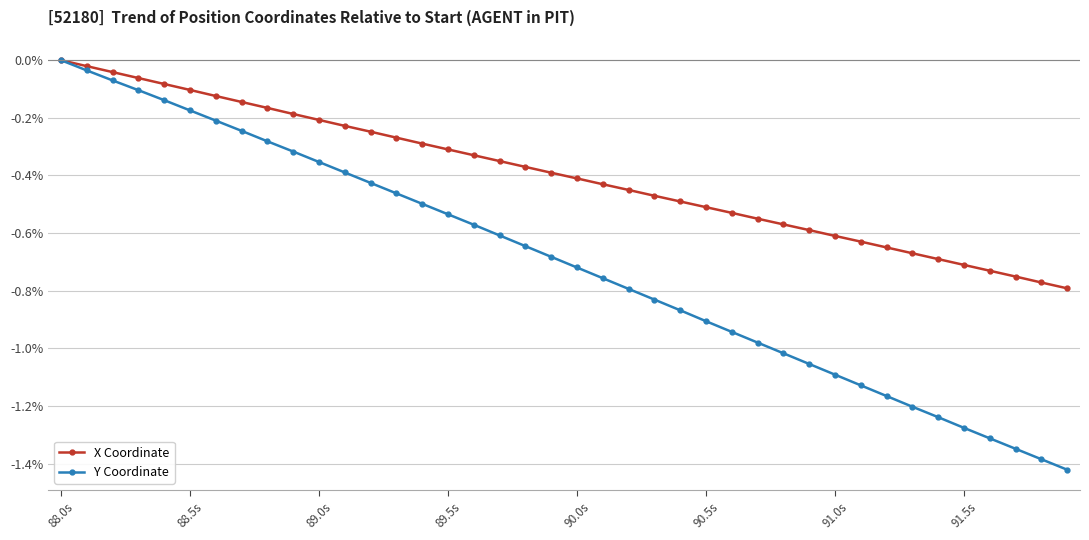

How many categories are shown in the chart?

40